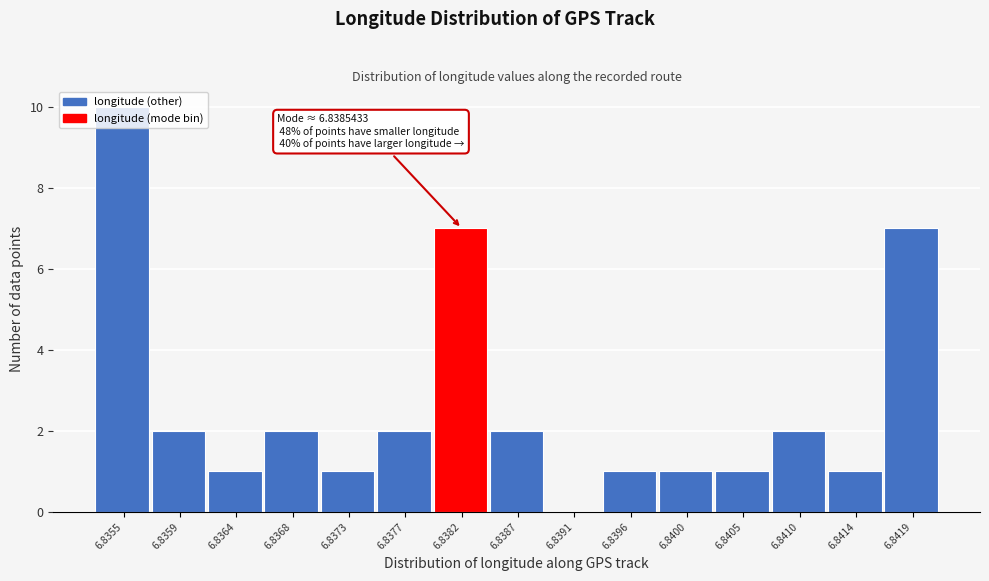

What is the sum of the values at 6.8364 and 6.8410?

3